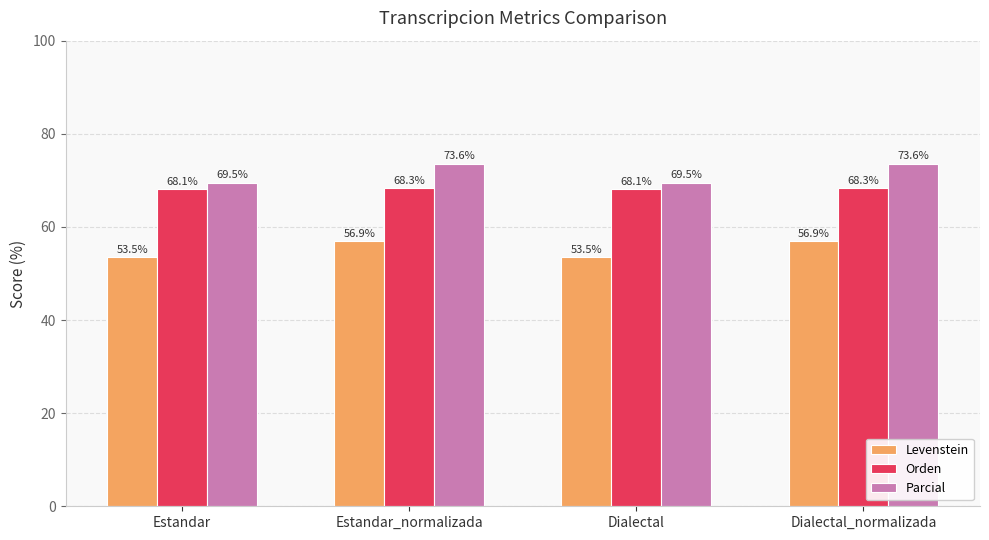

Which series has the largest range (max minus min)?

Parcial